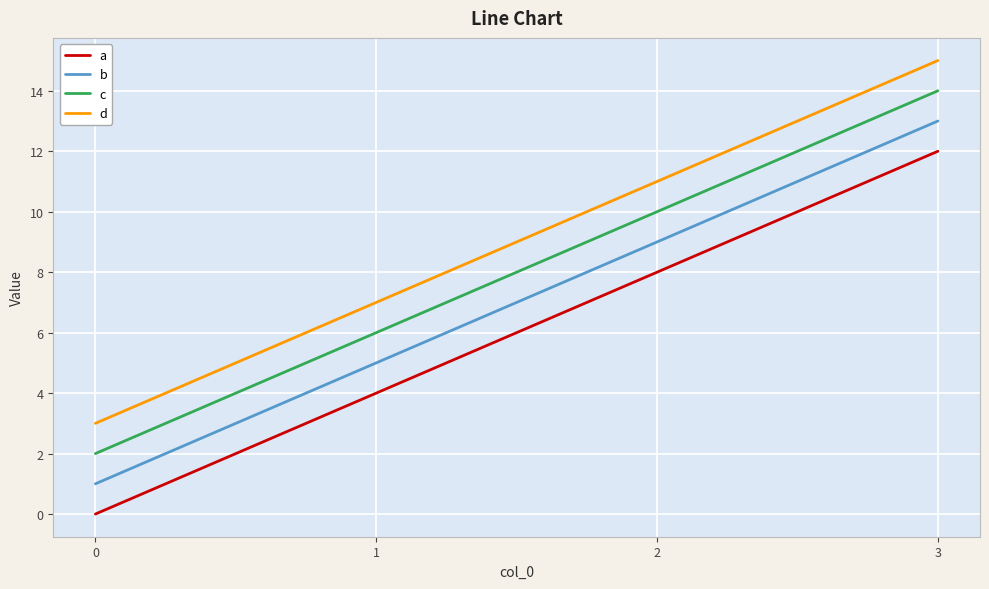

At 2, list the series in order from largest to smallest.

d, c, b, a